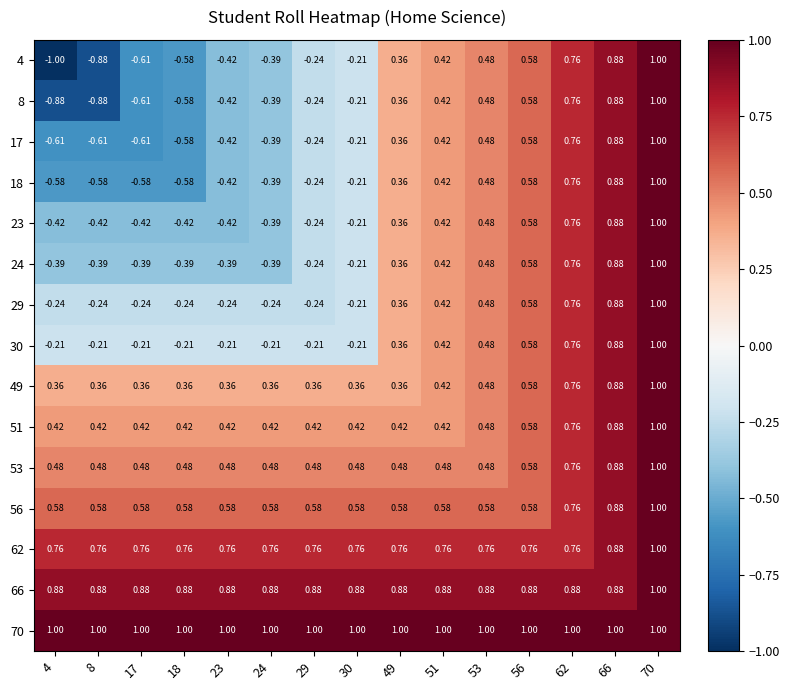

Is the value of 30 at 51 greater than the value of 23 at 49?

Yes